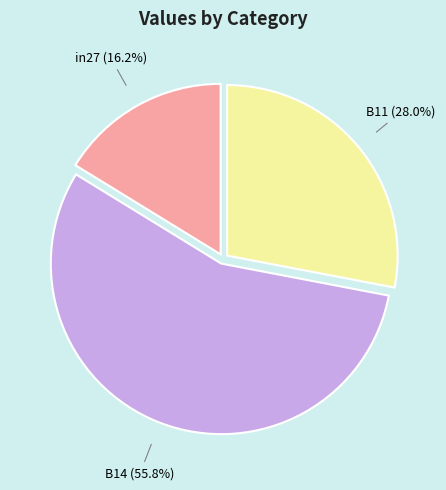

To the nearest percent, what percentage of the pie is B11?

28%